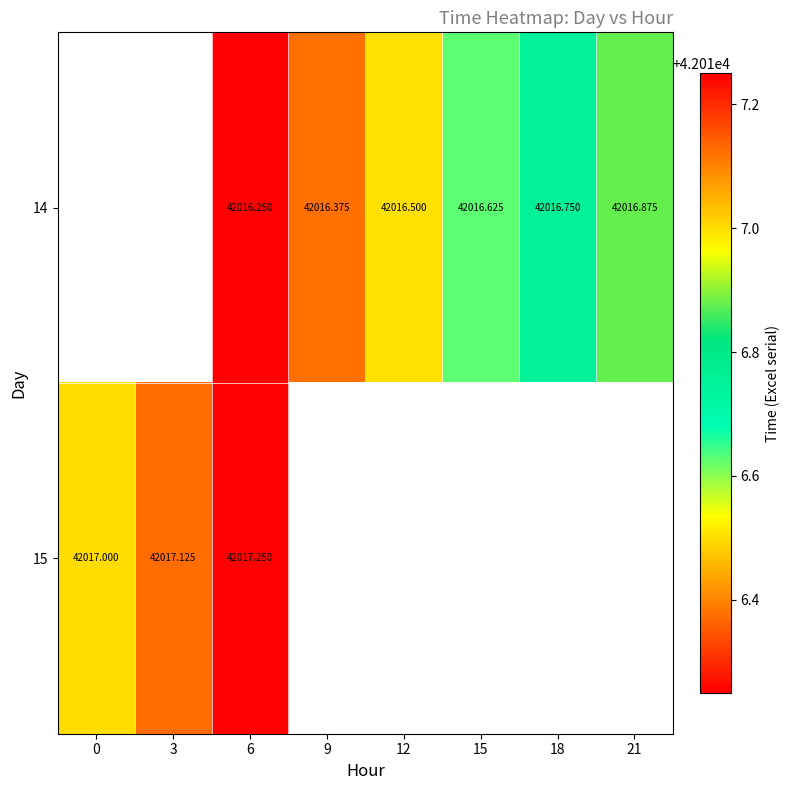

What is the difference between the maximum and minimum values in the 15 series?

0.2